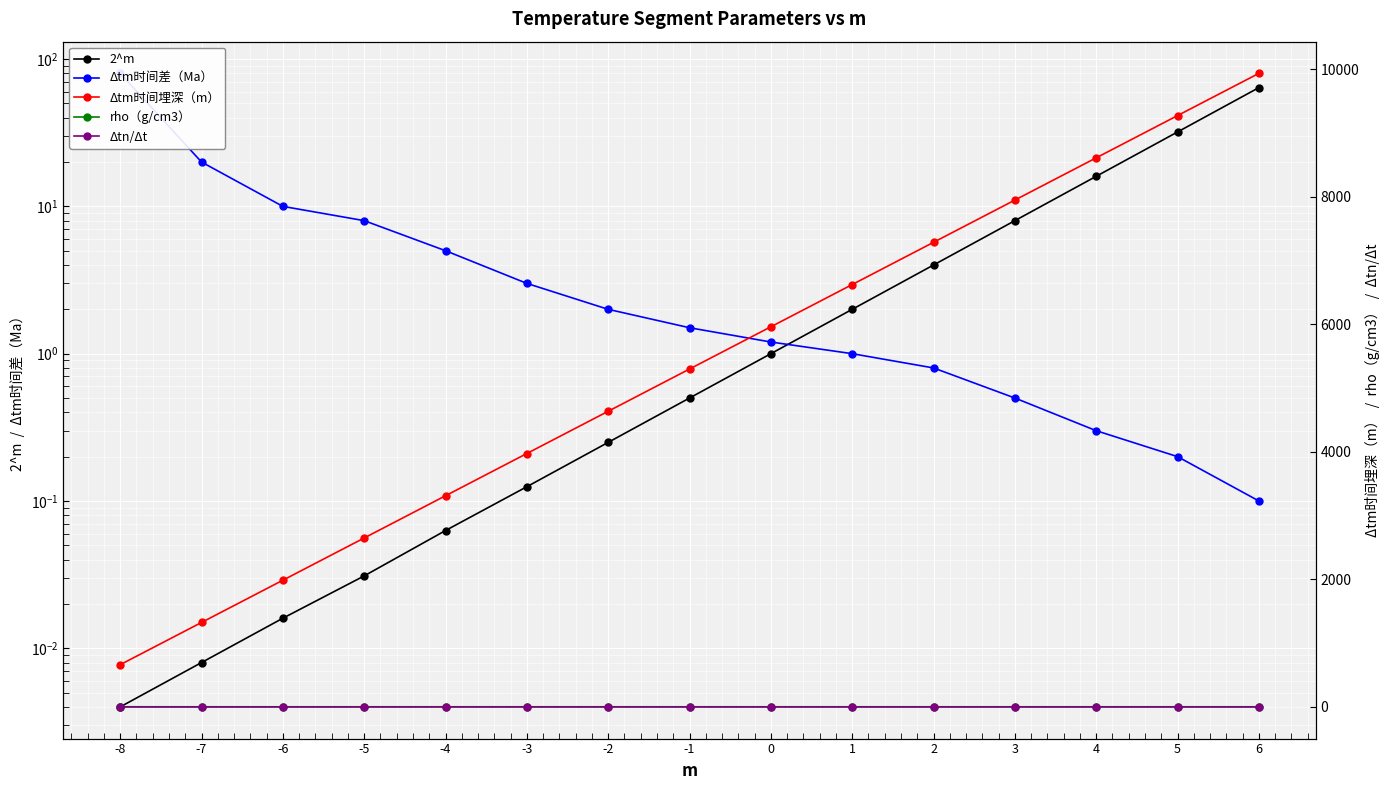

True or false: rho（g/cm3） and Δtm时间埋深（m） cross at least once.

False